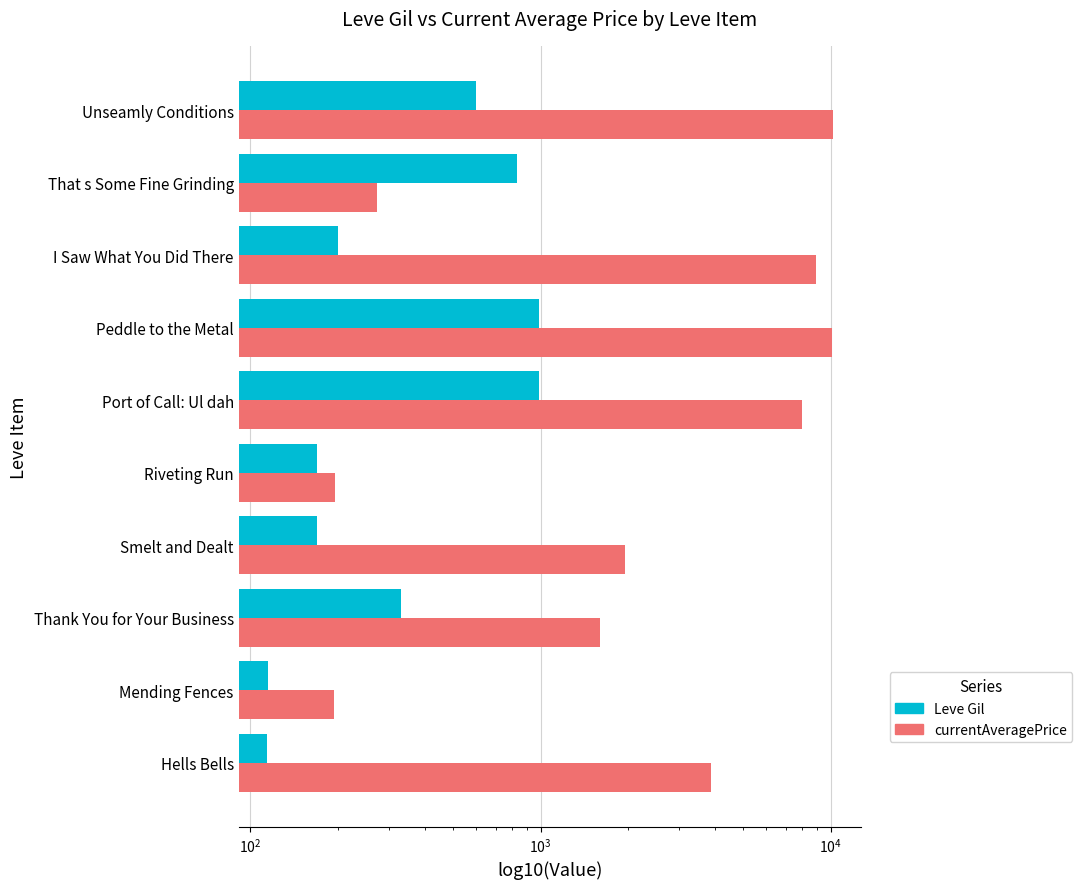

What is the minimum value for Leve Gil?

114.0